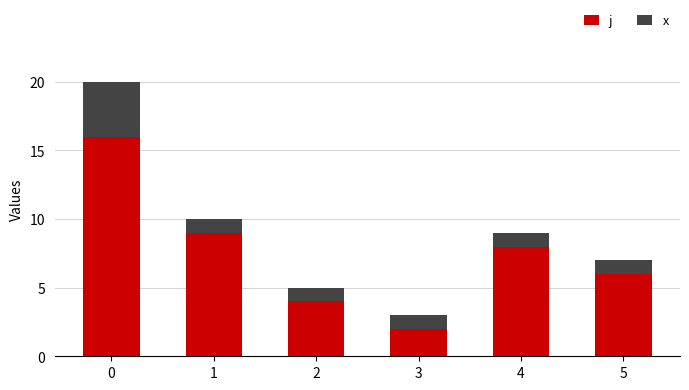

What are all the series names shown in the legend?

j, x